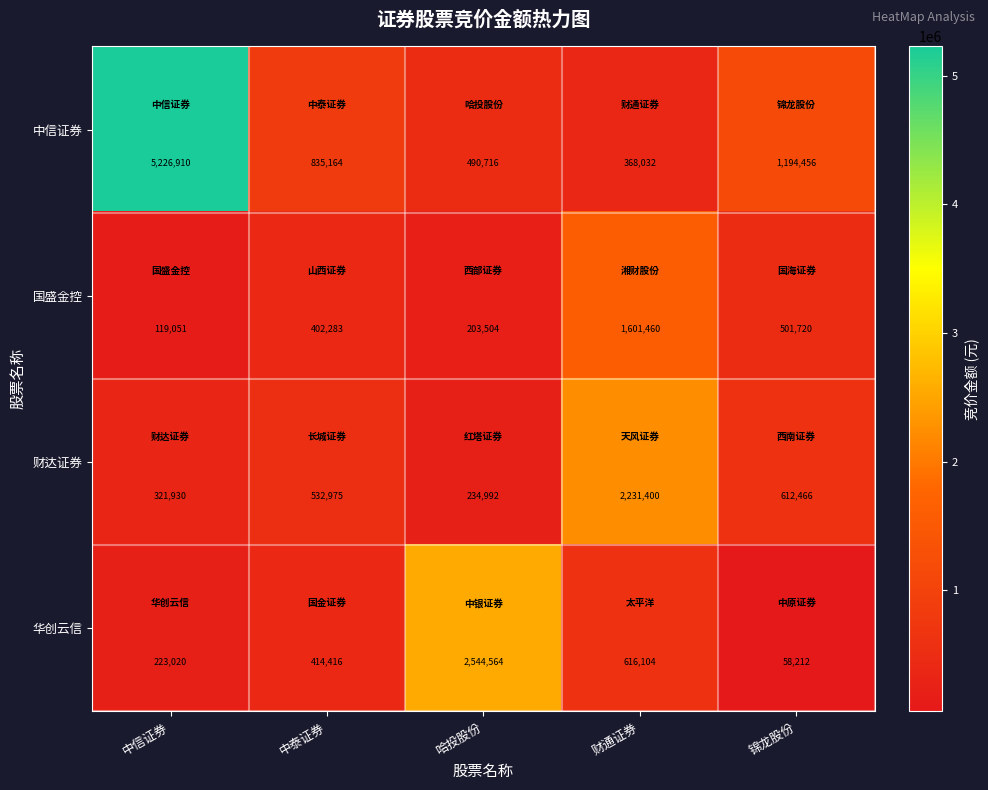

Count the number of categories in the chart.

5